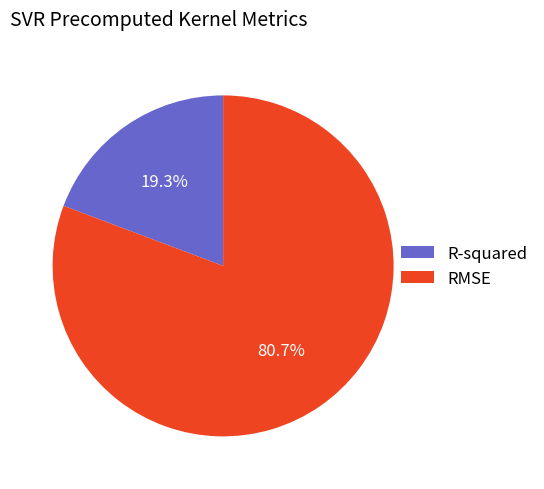

True or false: RMSE accounts for 81% of the total.

True